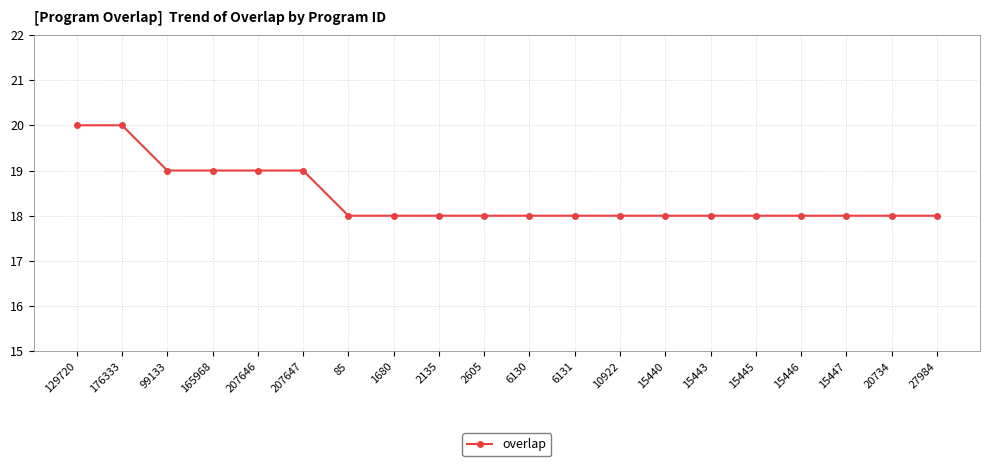

The chart shows a value of 28 at 85. True or false?

False